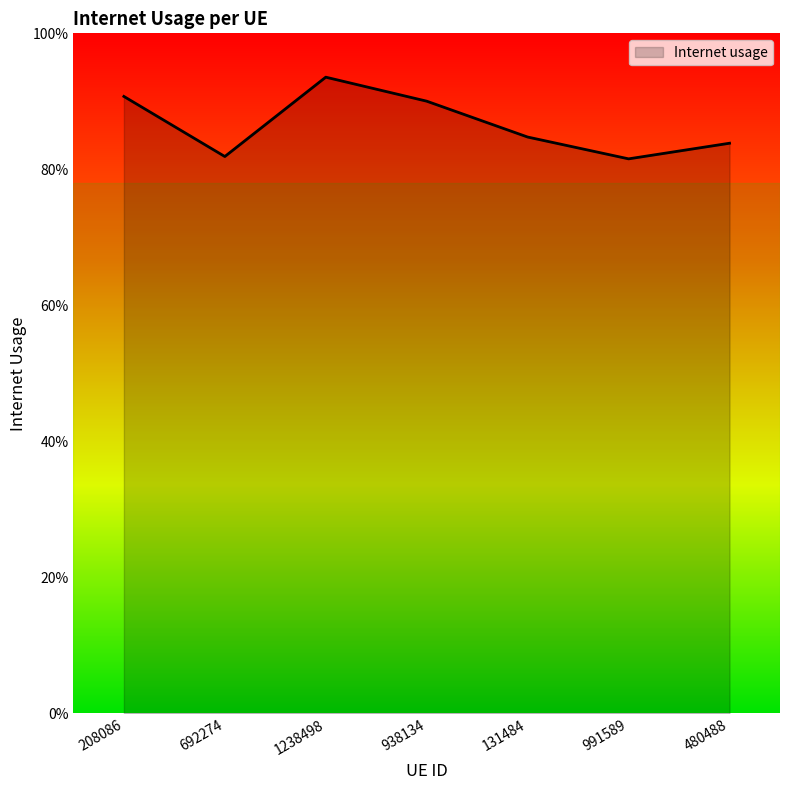

At which category does the chart reach its peak across all series?

1238498